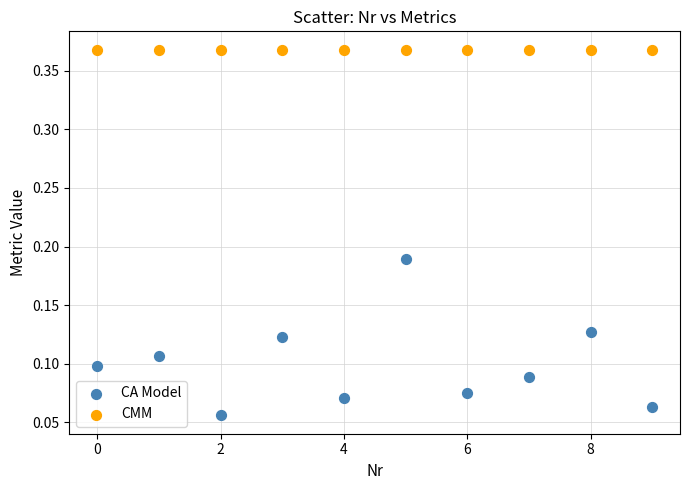

Which series contains the lowest Y value?

CA Model